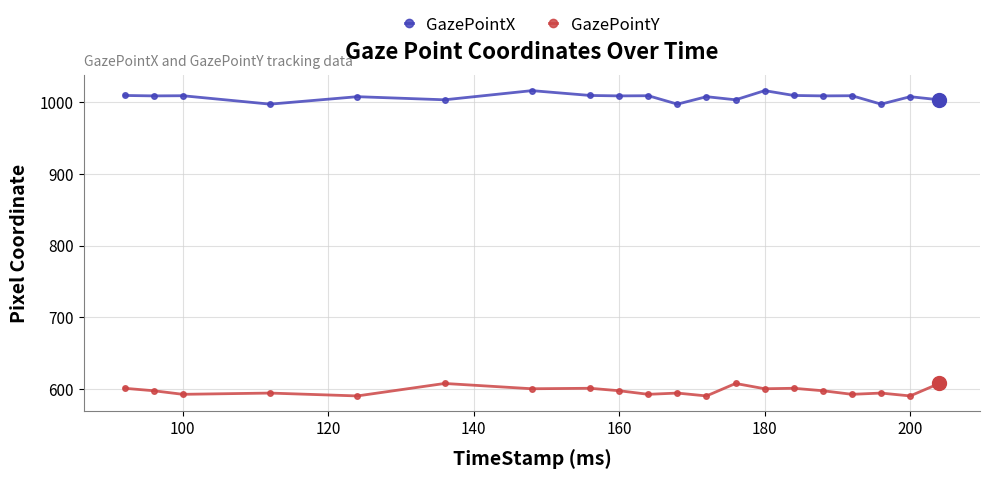

What is the value of the GazePointY point at the 3rd from the left?

592.7